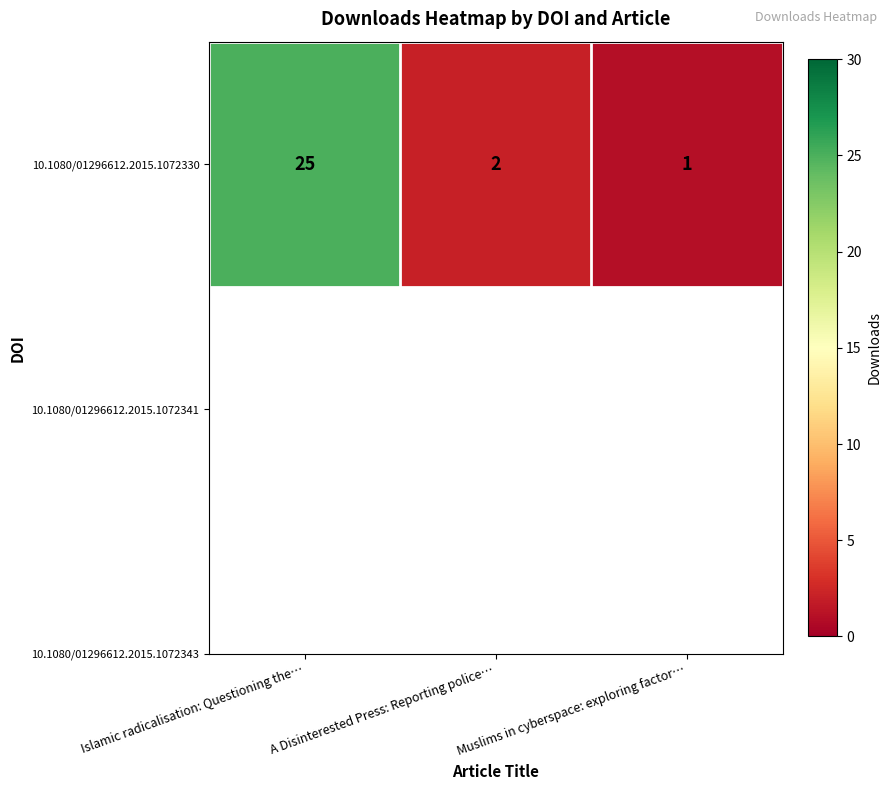

Between Islamic radicalisation: Questioning the… and Muslims in cyberspace: exploring factor…, which is larger?

Islamic radicalisation: Questioning the…